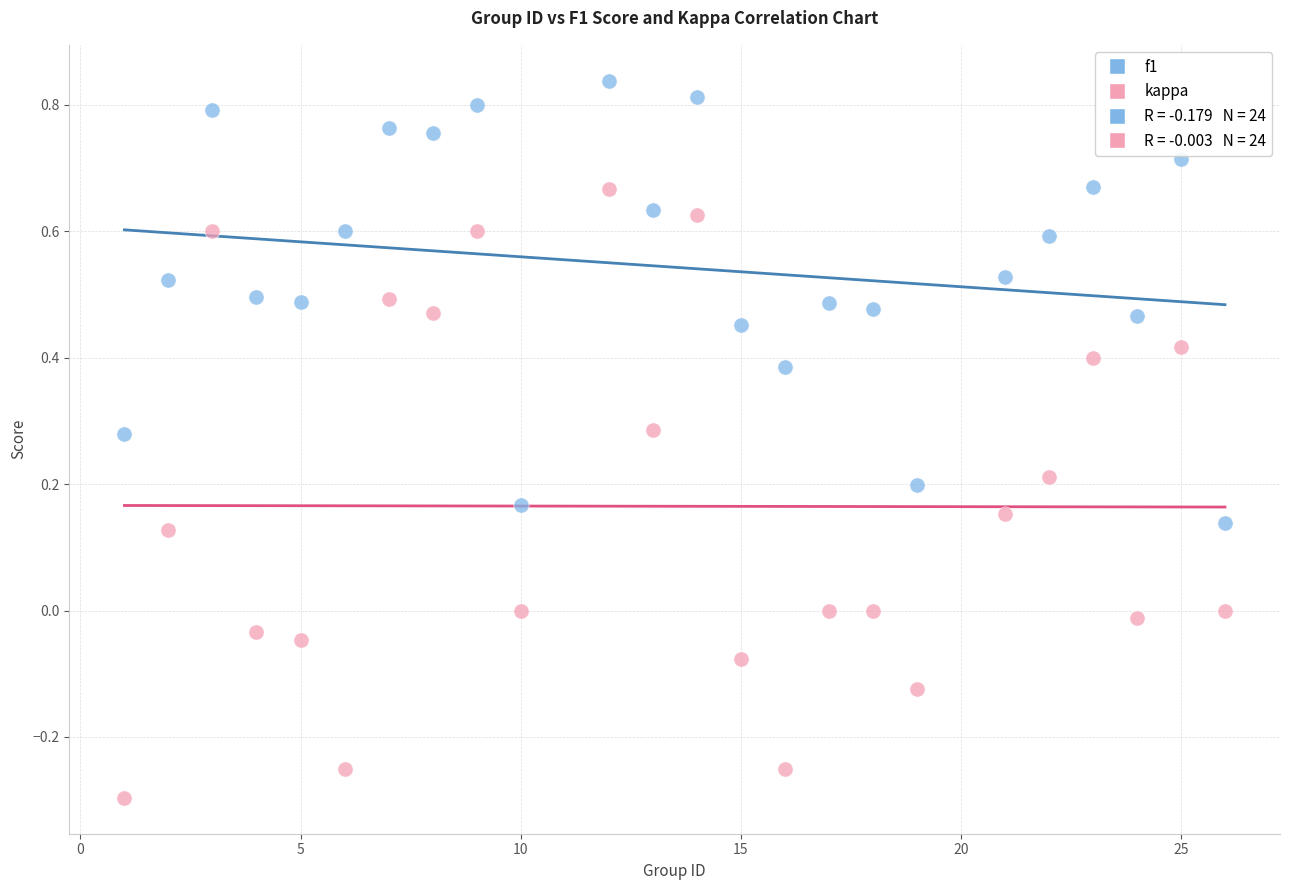

Across all data points, what is the range of X values (max minus min)?

25.0